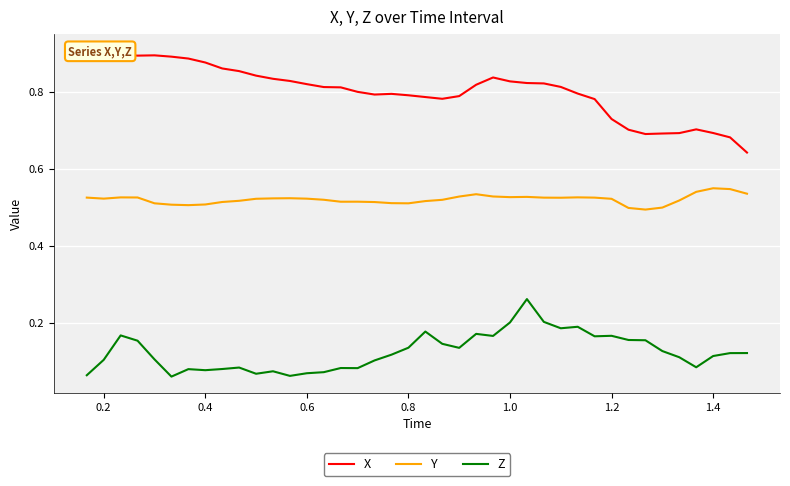

What is the highest value of the Y series?

0.6